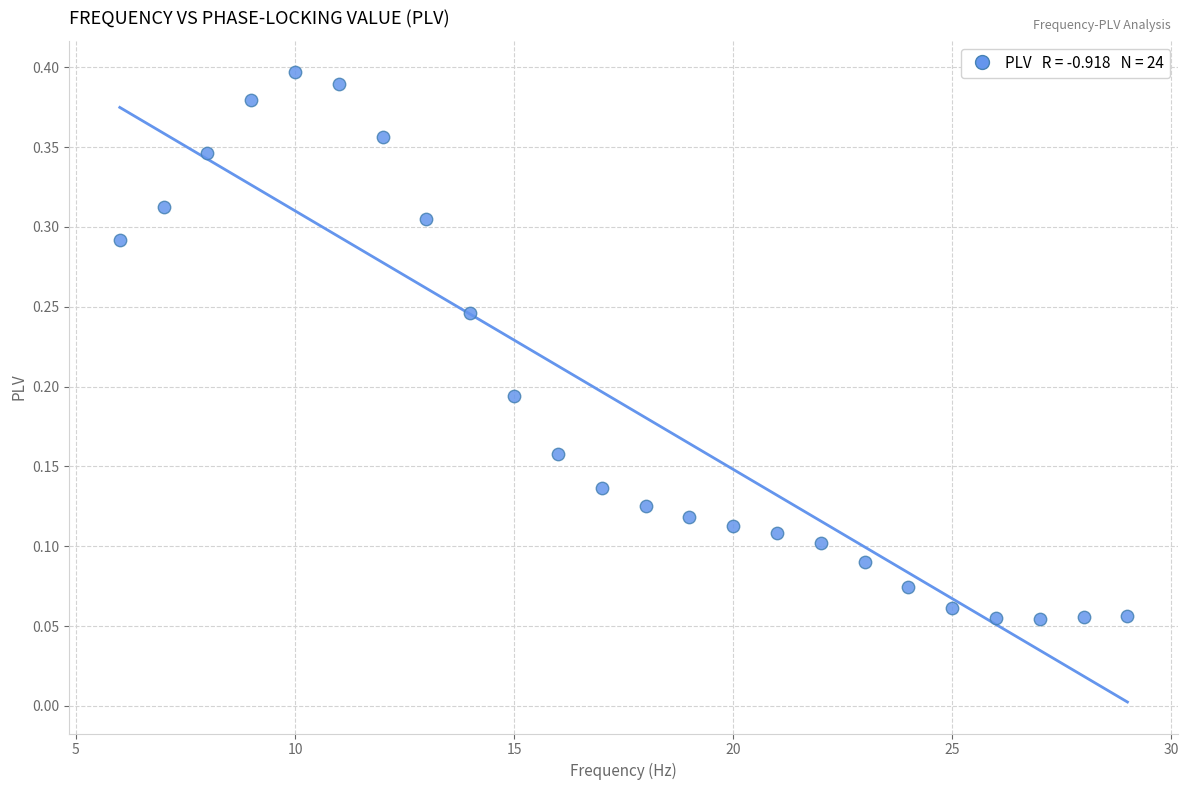

Count the number of points in this scatter plot.

24